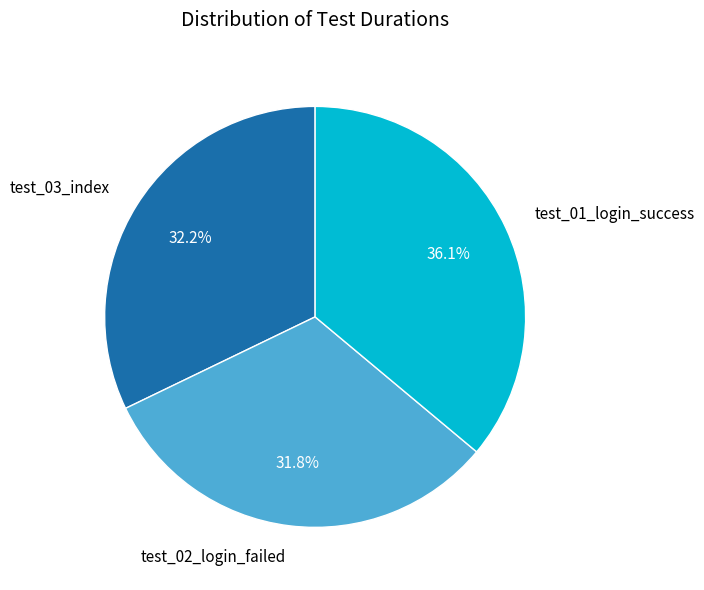

Between test_02_login_failed and test_01_login_success, which is larger?

test_01_login_success